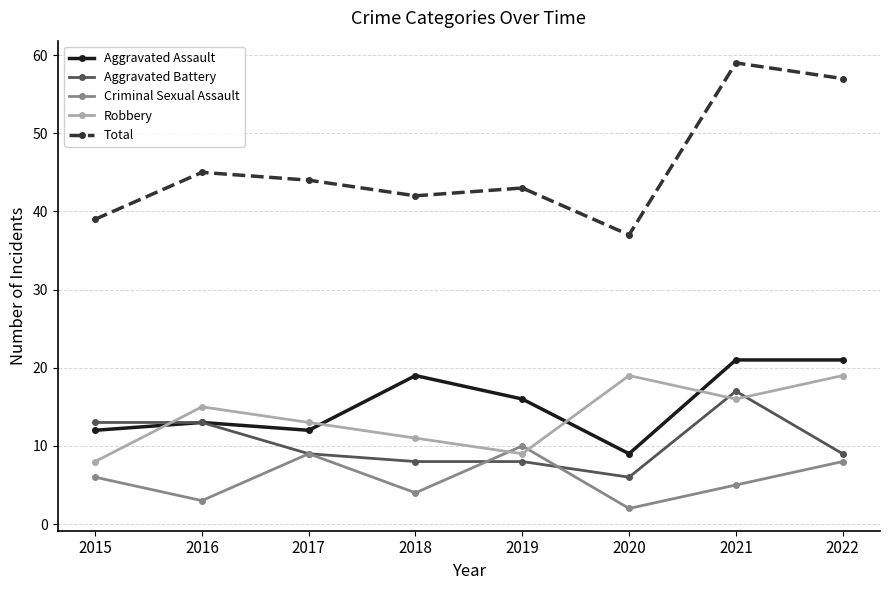

At which label does Robbery reach its minimum?

2015